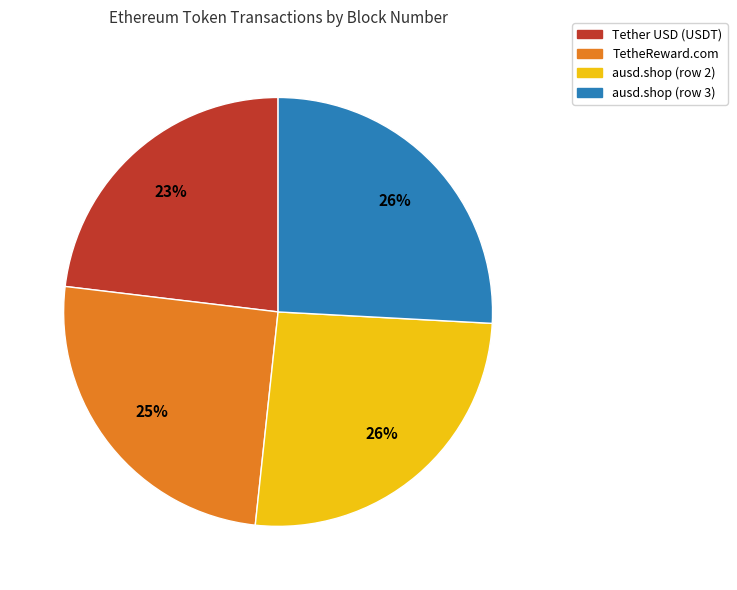

What is the ratio of the value at TetheReward.com to the value at ausd.shop (row 2)?

1.0